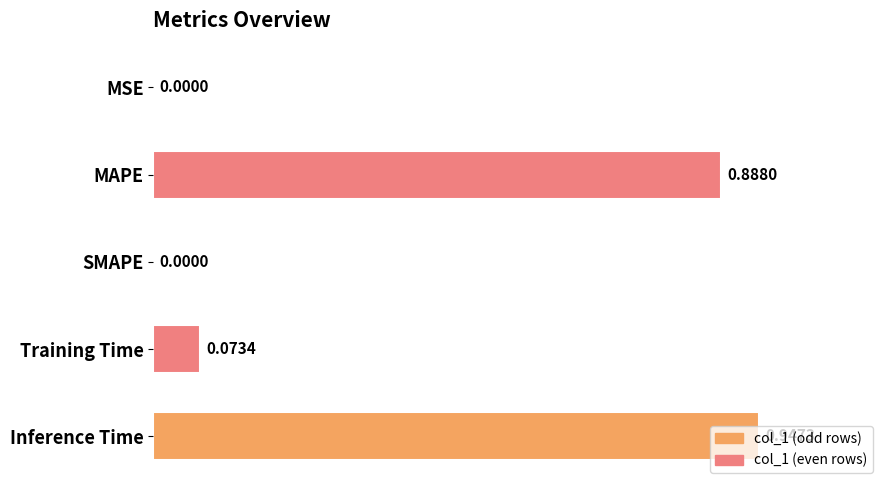

What is the sum of all values?

1.9